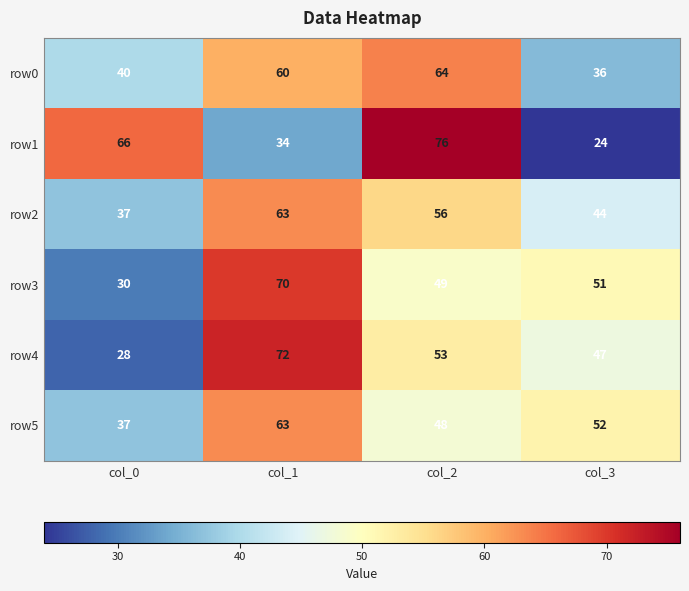

The value of row1 at col_2 is 107. True or false?

False